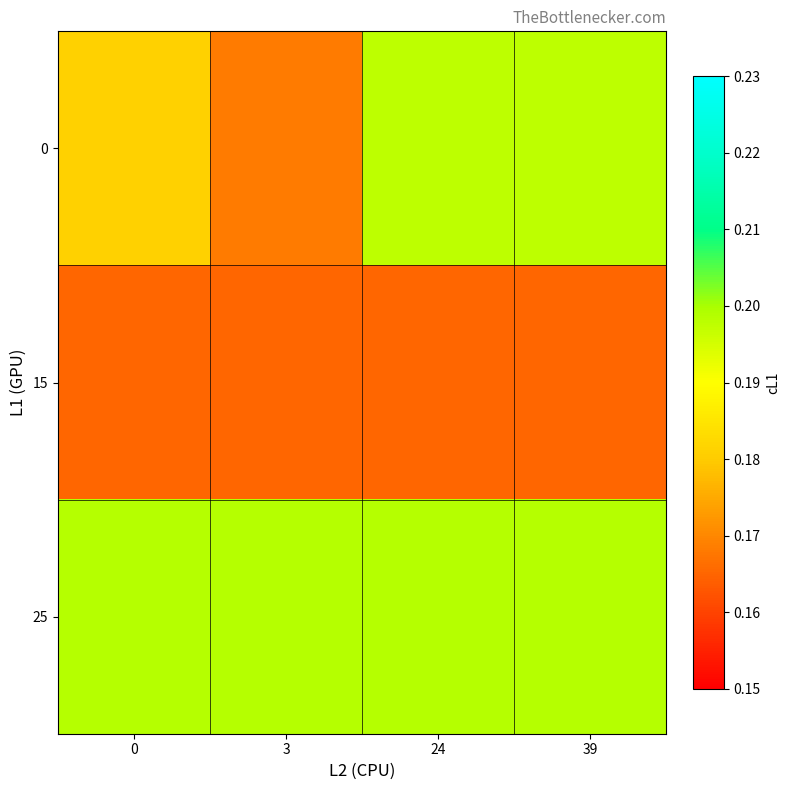

What is the maximum value shown in the chart?

0.2